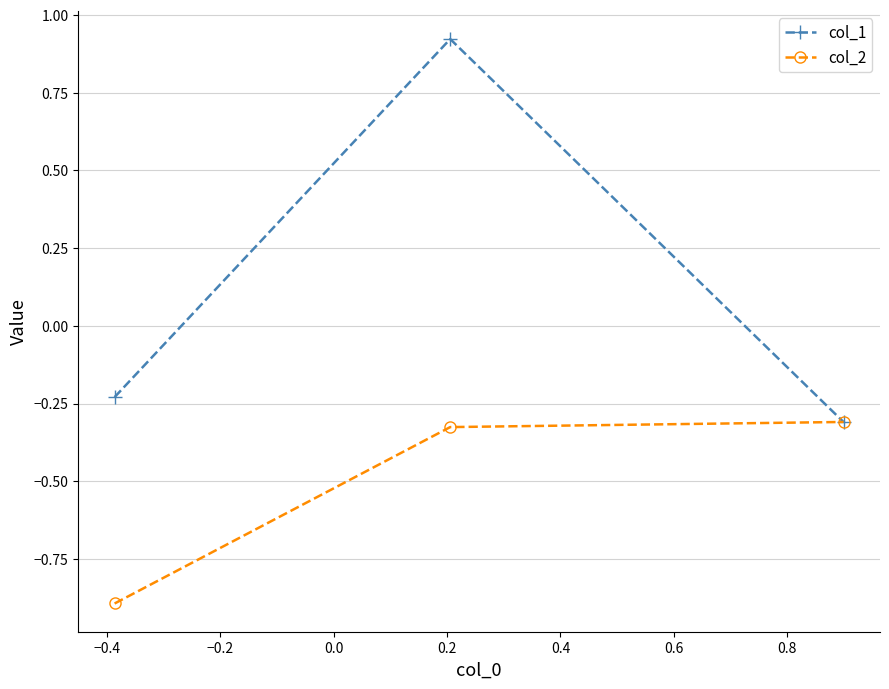

List the series in order of their peak value, lowest first.

col_2, col_1